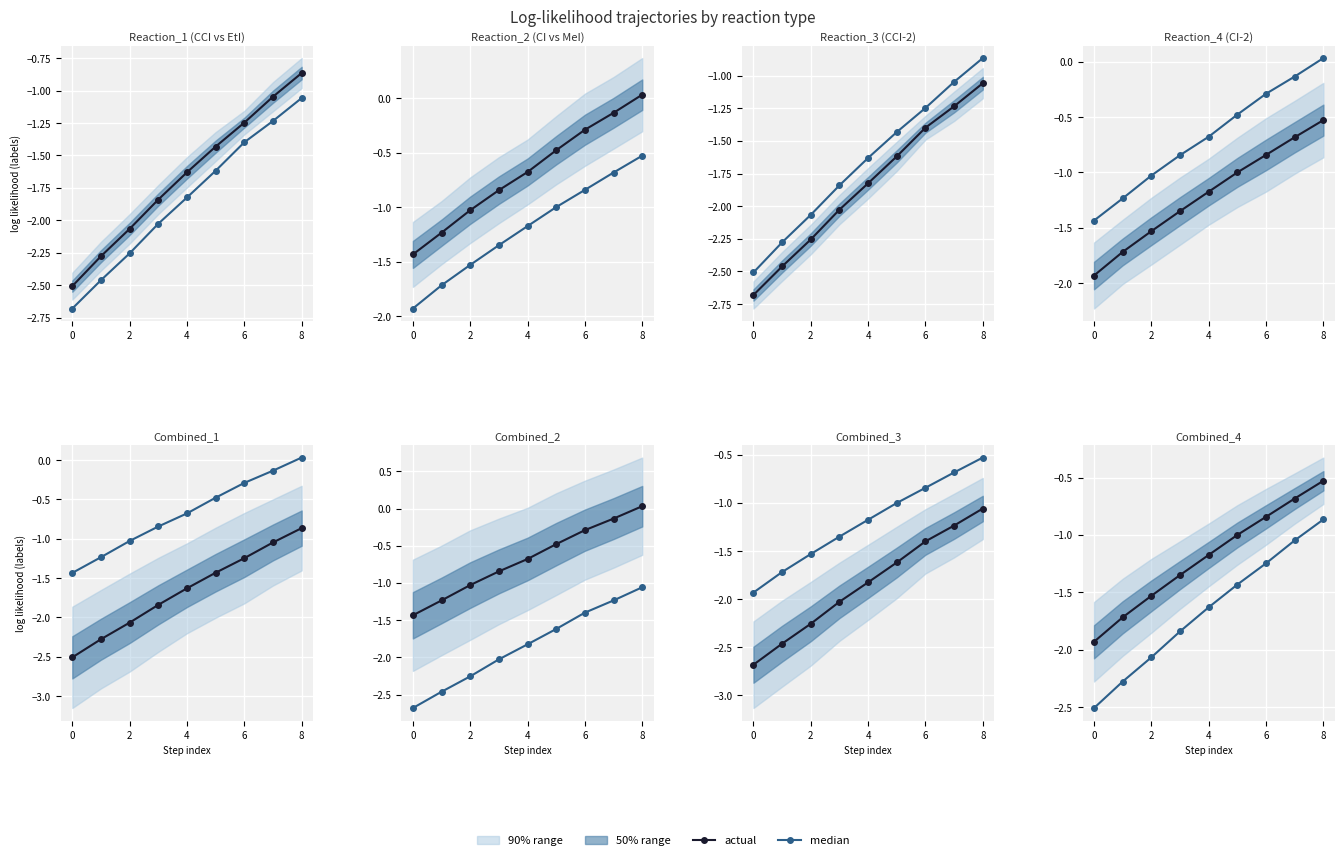

List the series in order of their peak value, lowest first.

median, actual